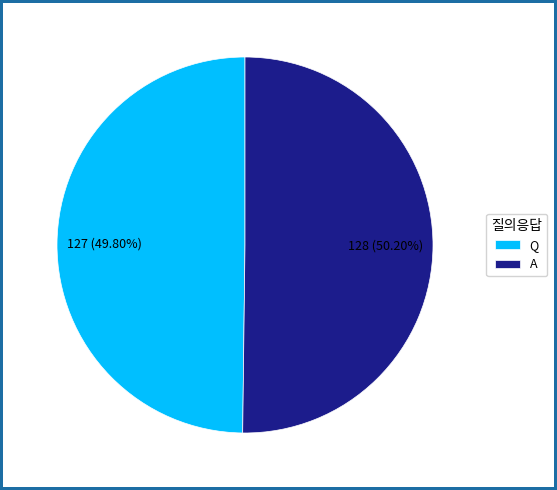

Count the number of slices in the pie.

2